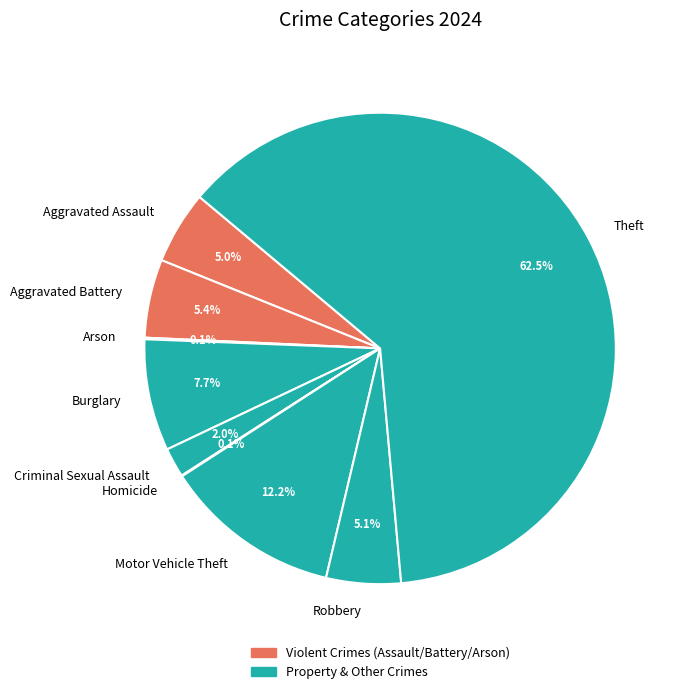

What is the ratio of the value at Aggravated Battery to the value at Motor Vehicle Theft?

0.4